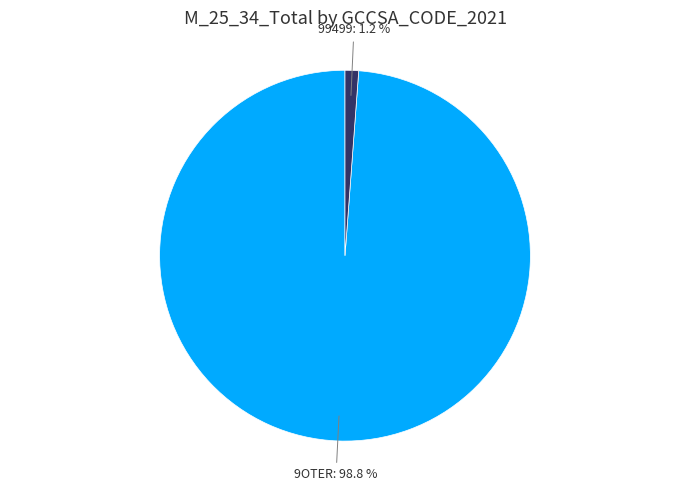

Between 99499 and 9OTER, which is larger?

9OTER